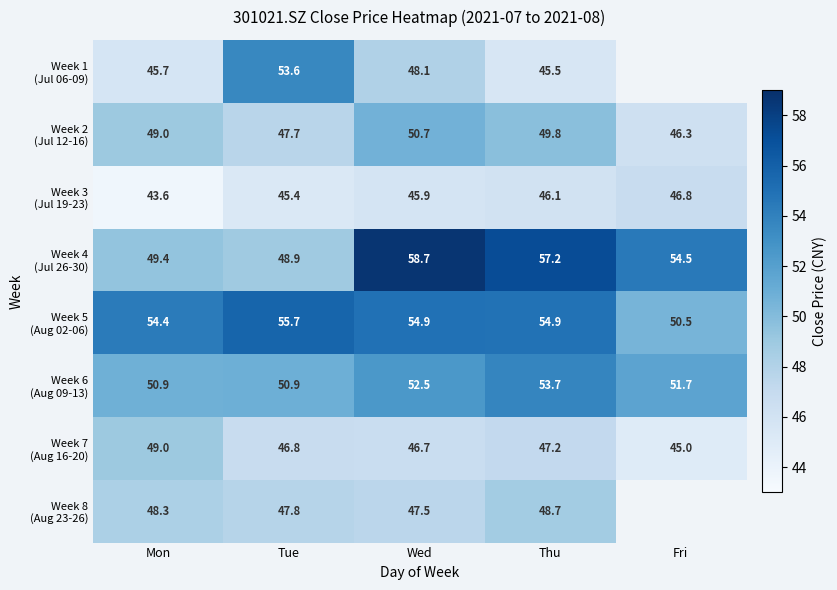

Between Fri and Mon, which is larger?

Mon